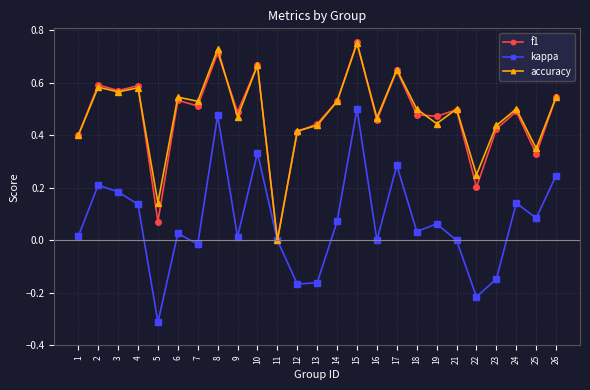

True or false: f1 has more than 1 points higher than both neighbors.

True